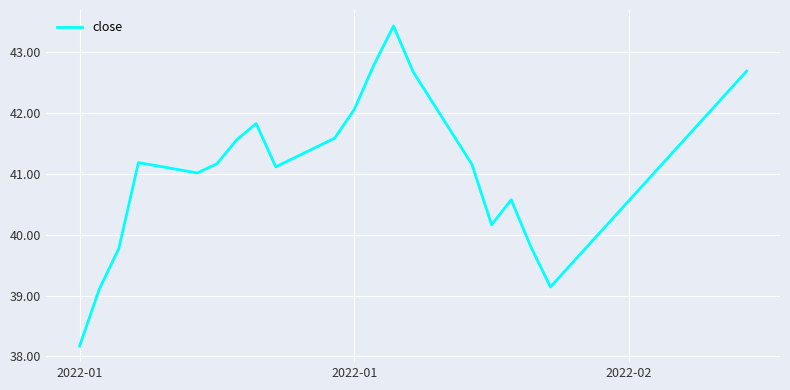

What is the maximum value shown in the chart?

43.4